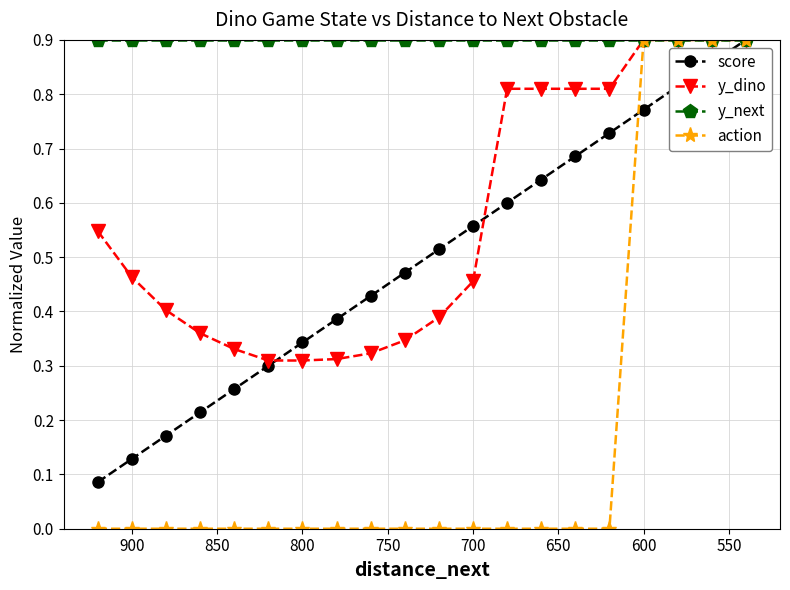

What is the value of the y_next point at the 12th from the left?

0.9